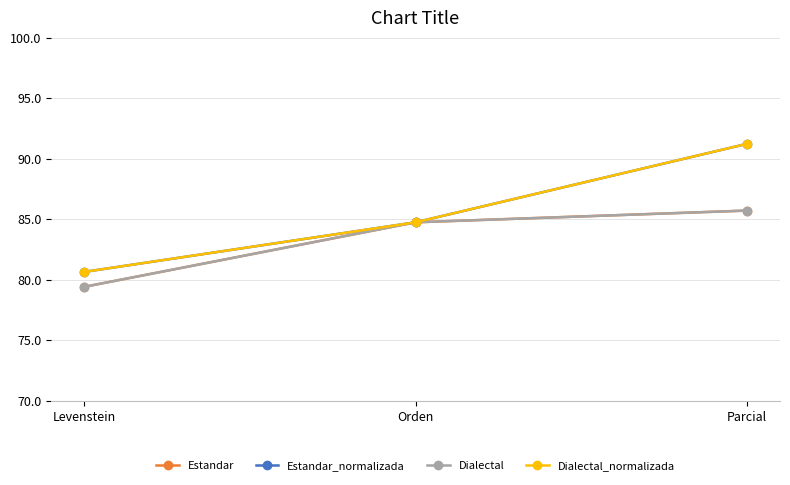

Is the value of Dialectal at Orden greater than the value of Dialectal_normalizada at Parcial?

No